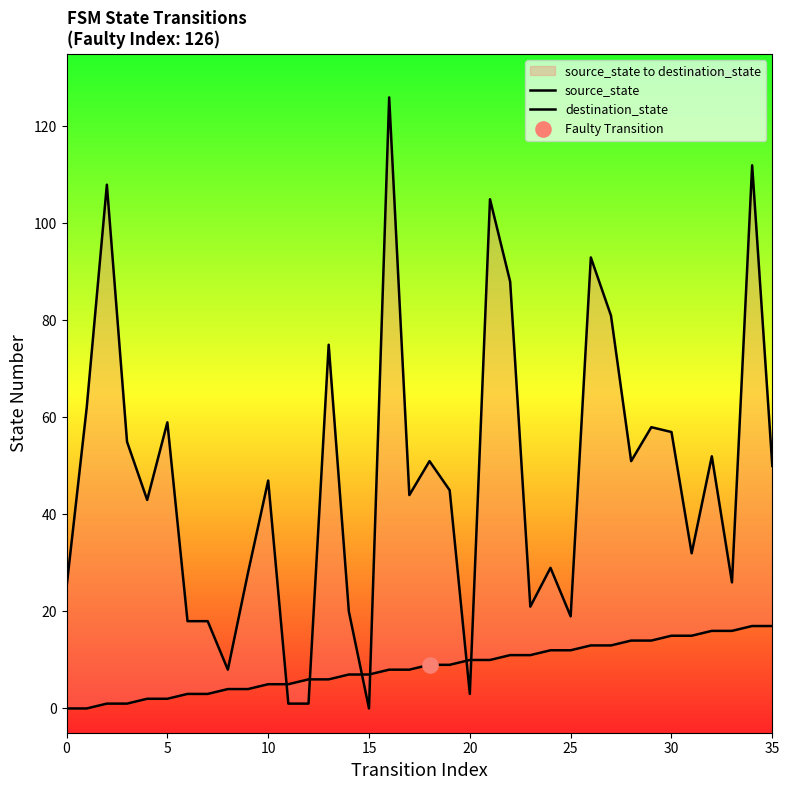

Which series reaches the maximum Y coordinate?

destination_state